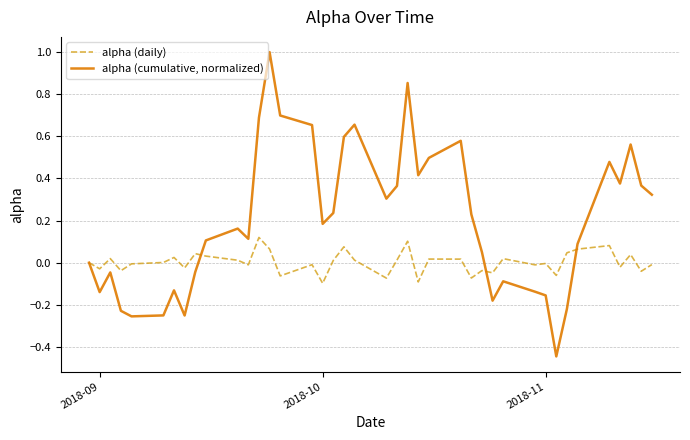

What is the greatest value displayed?

1.0